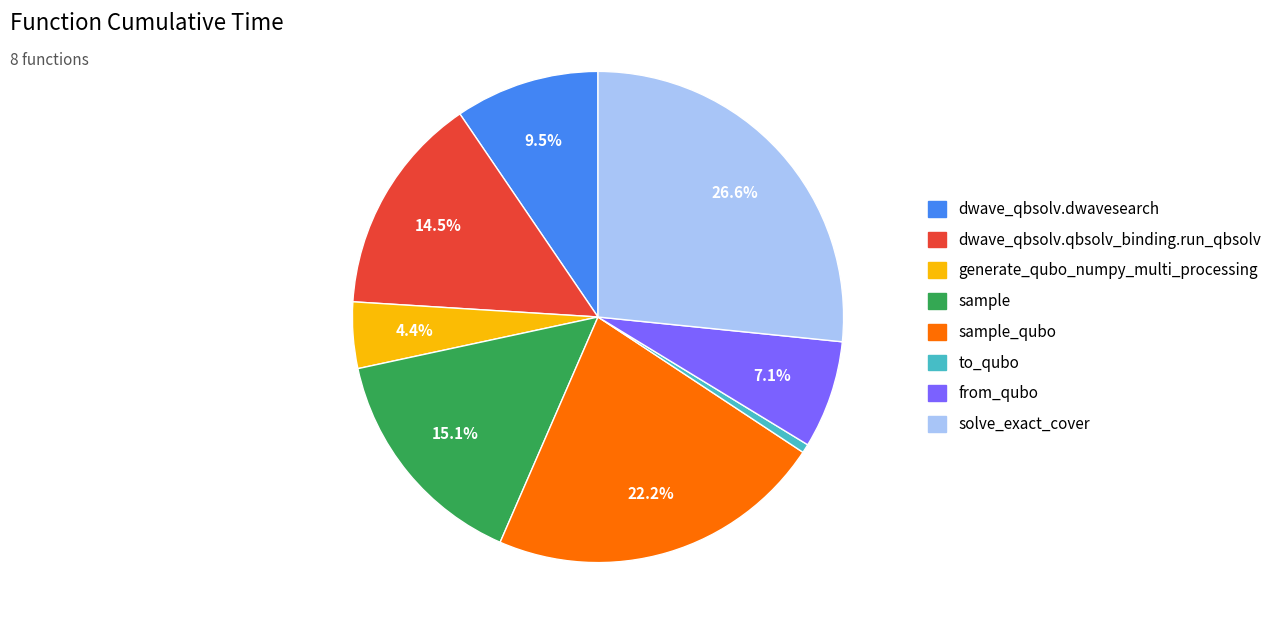

Does any single category account for the majority?

No